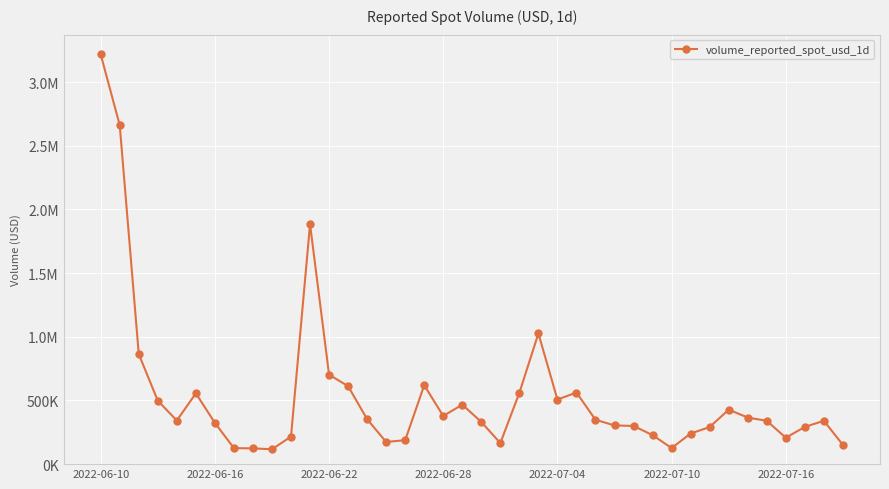

Does the chart have visible grid lines?

Yes